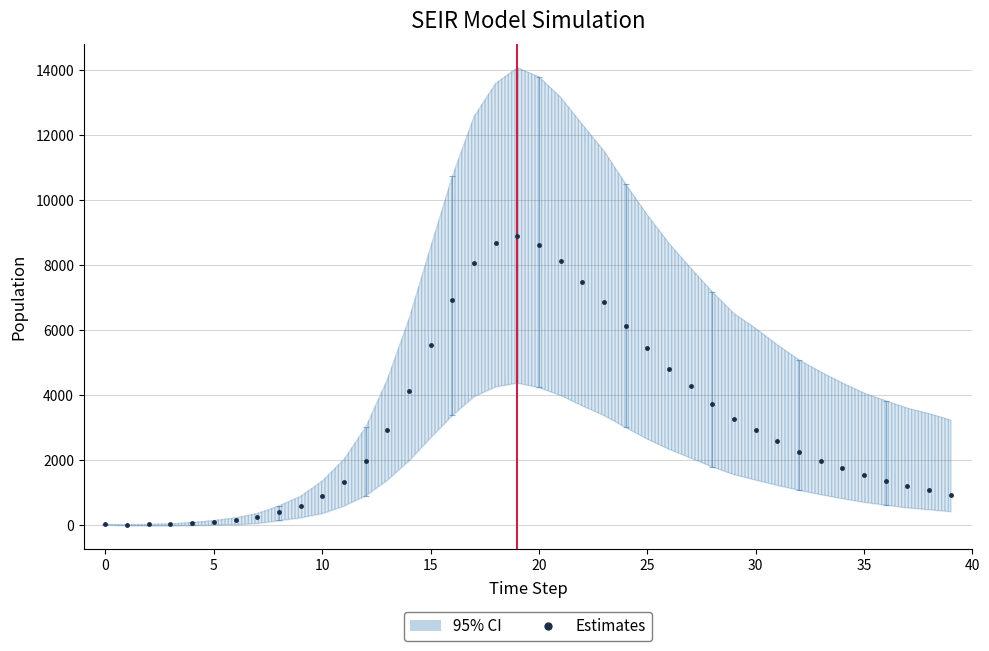

Approximately how many times larger is the value at 16 compared to 28?

1.9